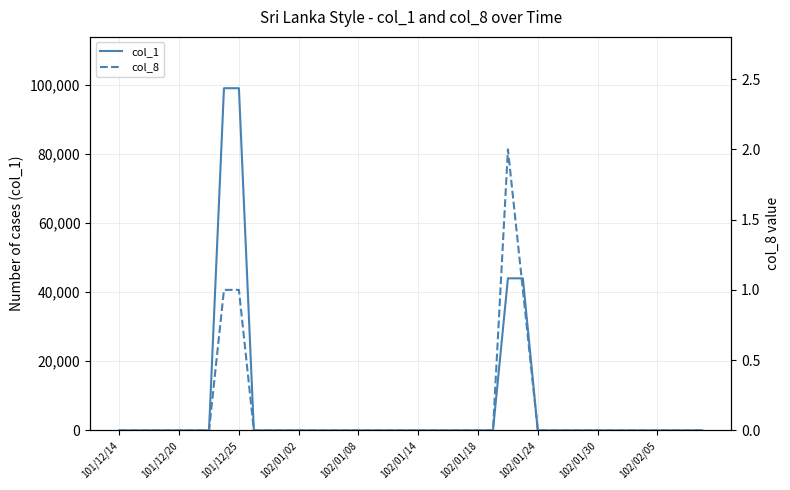

Between 16 and 102/01/18, which is larger?

16